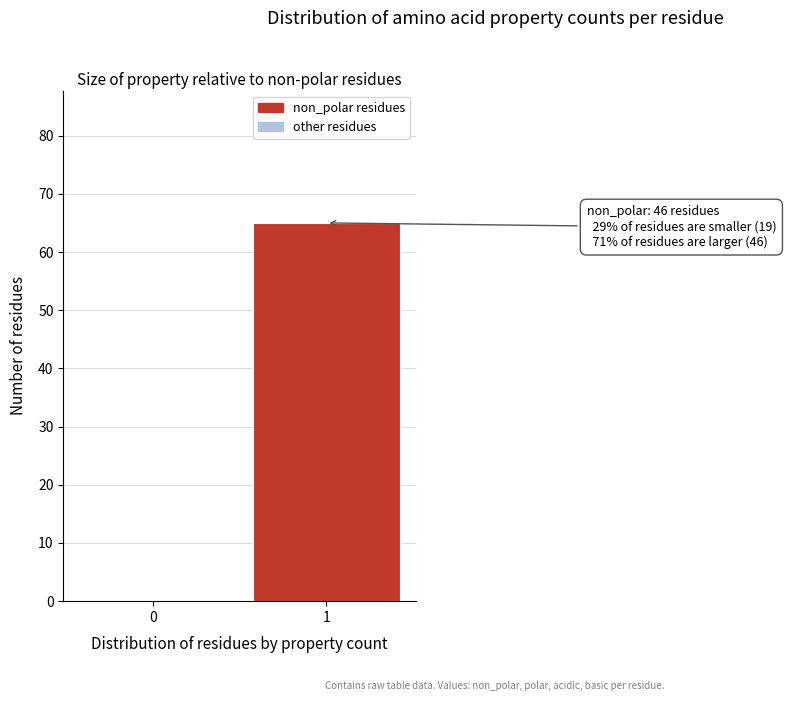

Reading right to left, what are all the values shown in this chart?

1=65	0=0